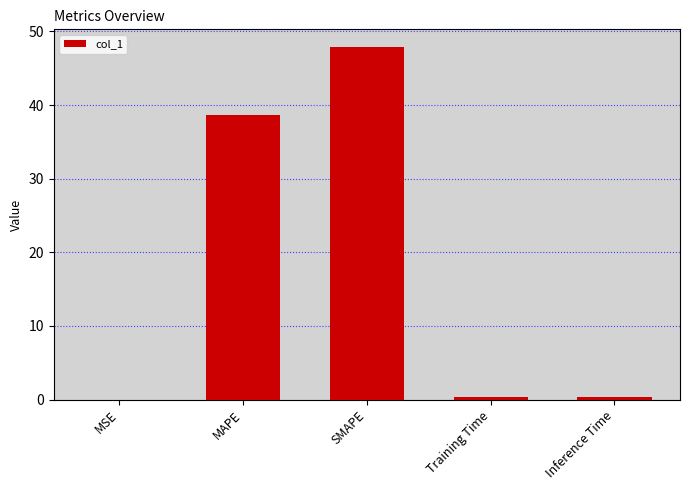

Are the bars grouped side by side (vs. stacked)?

No